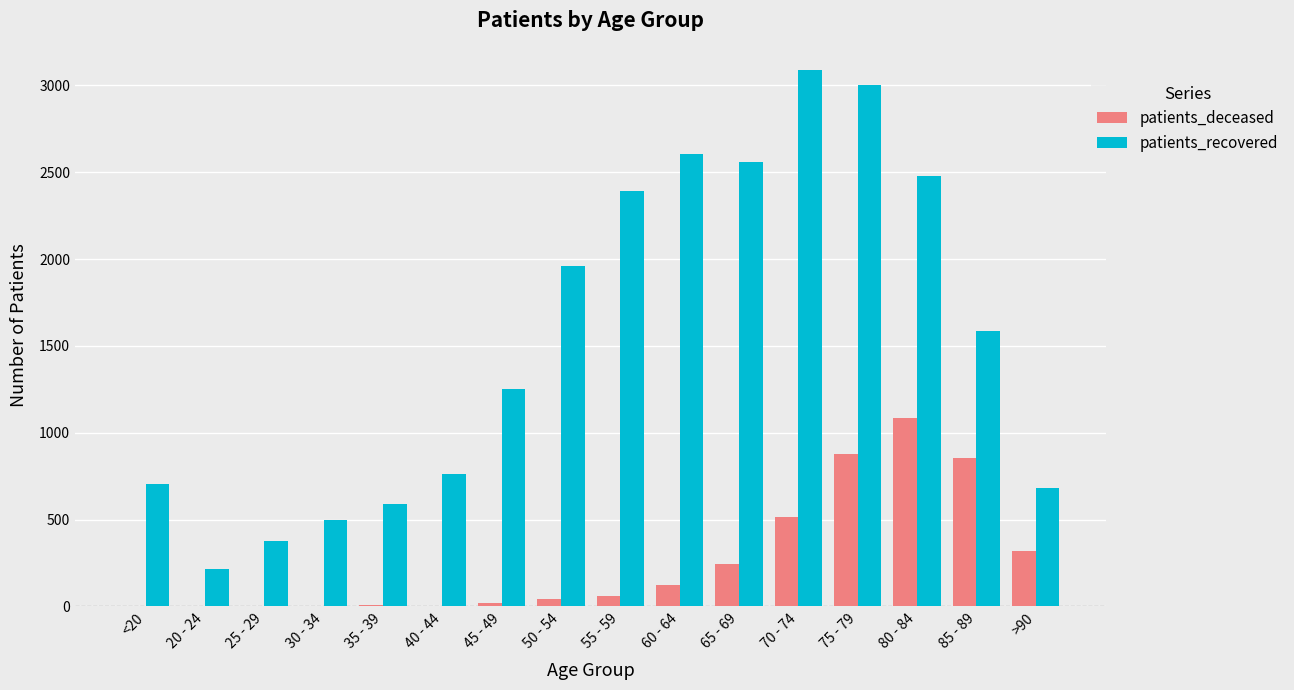

Is it true that patients_deceased equals 4 at 40 - 44?

True